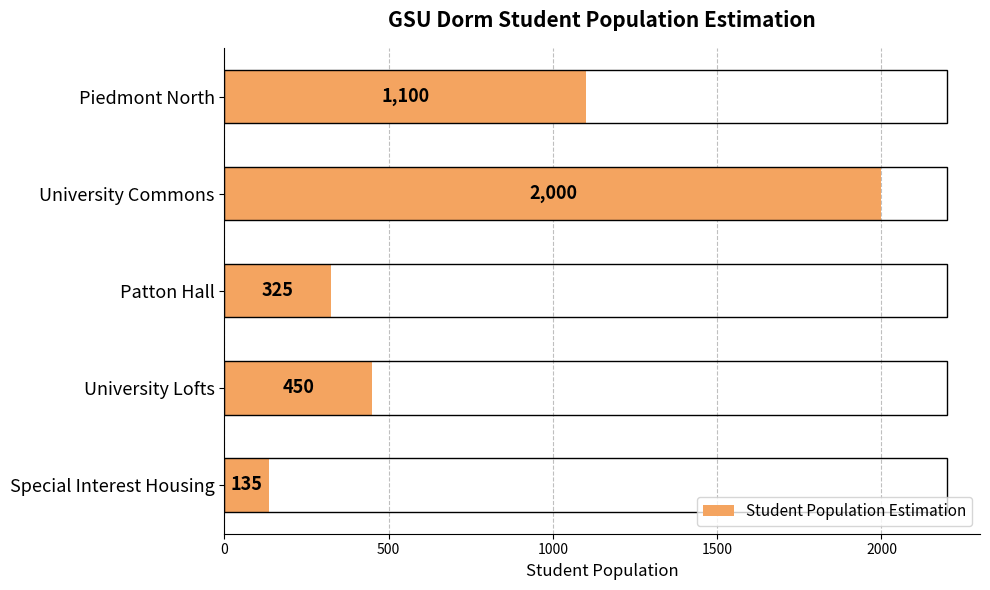

True or false: the data shows 1102 at University Commons.

False